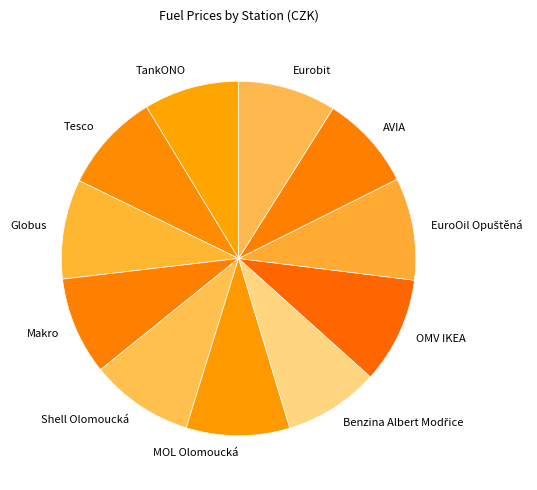

Is the sum of Tesco and AVIA greater than half?

No